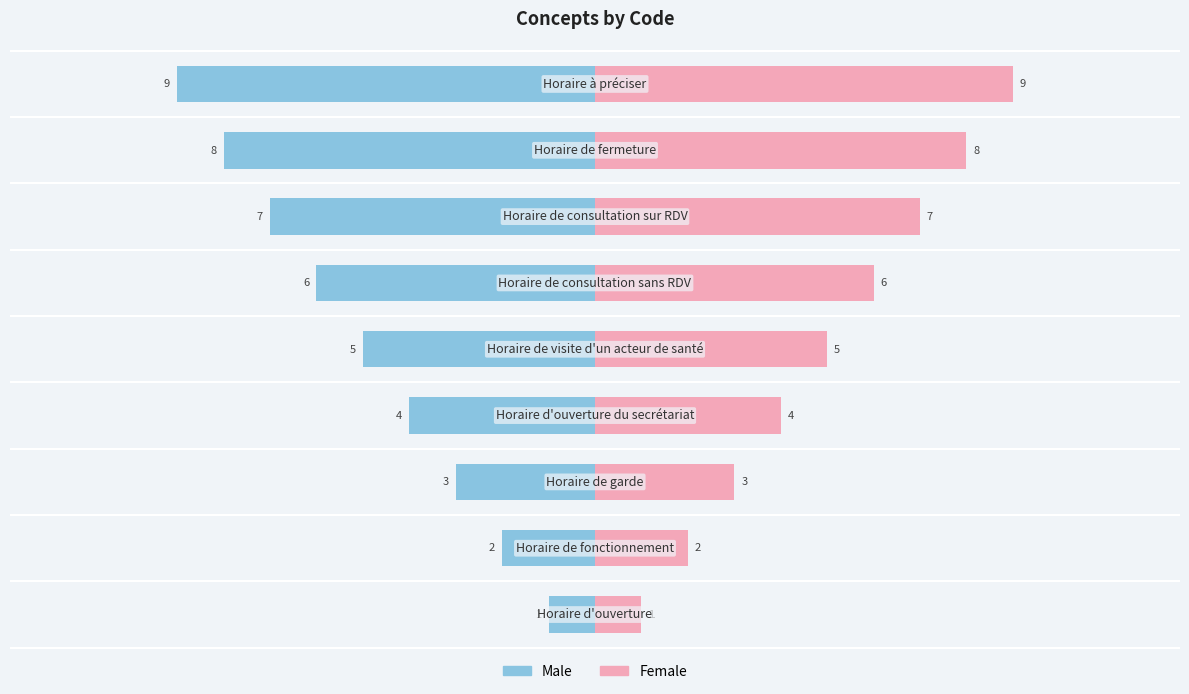

What are all the series names shown in the legend?

Male, Female